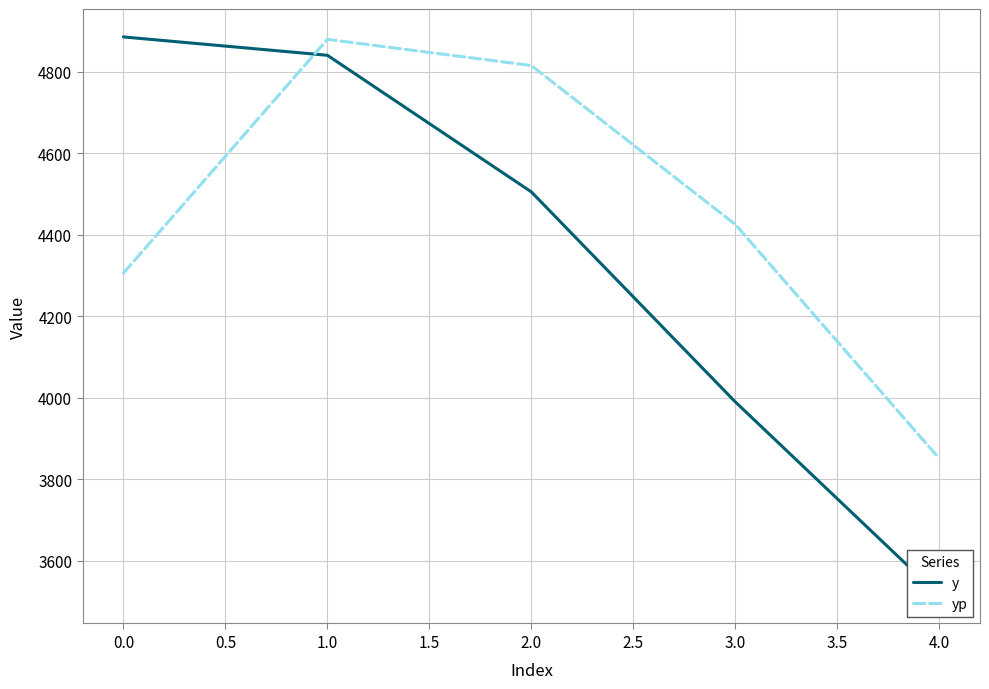

List the labels in order of yp value, largest first.

1.0, 2.0, 3.0, 0.0, 4.0